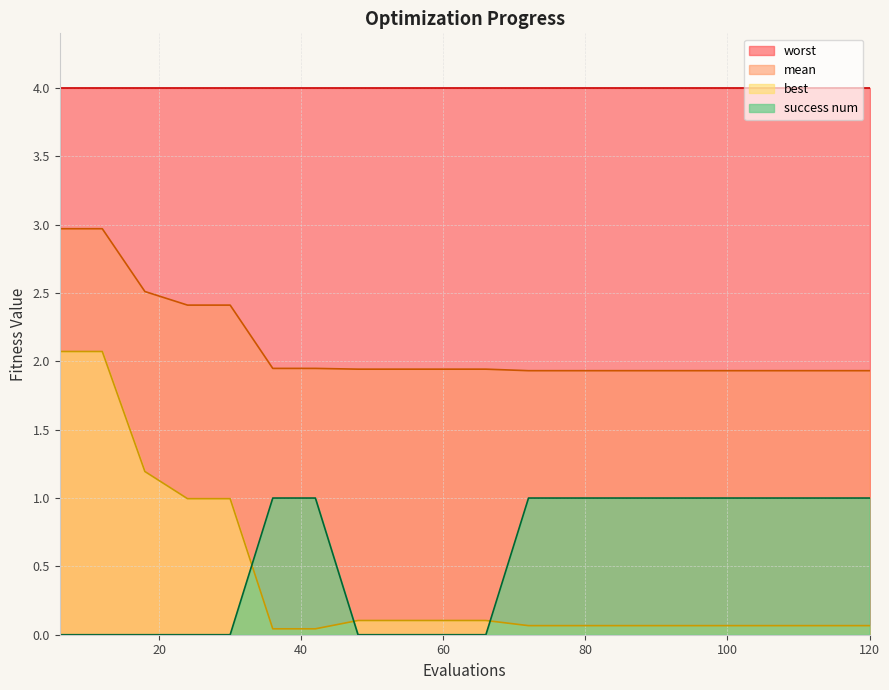

Is the value of mean at 114 greater than the value of success num at 30?

Yes